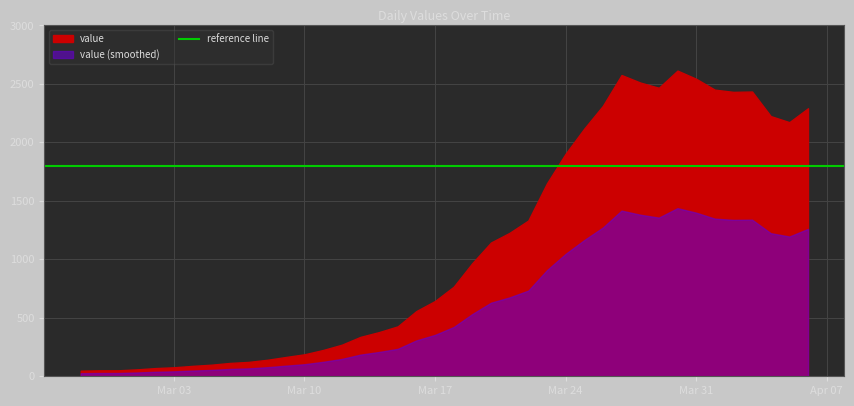

What is the sum of the values at 2020-03-06 and 2020-03-29?

2581